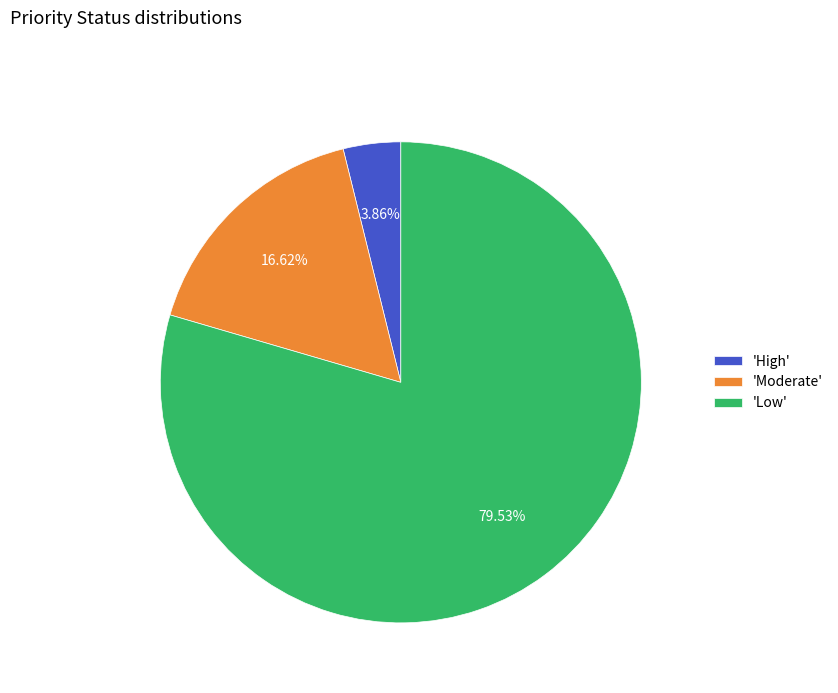

Is the sum of 'Low' and 'Moderate' greater than half?

Yes